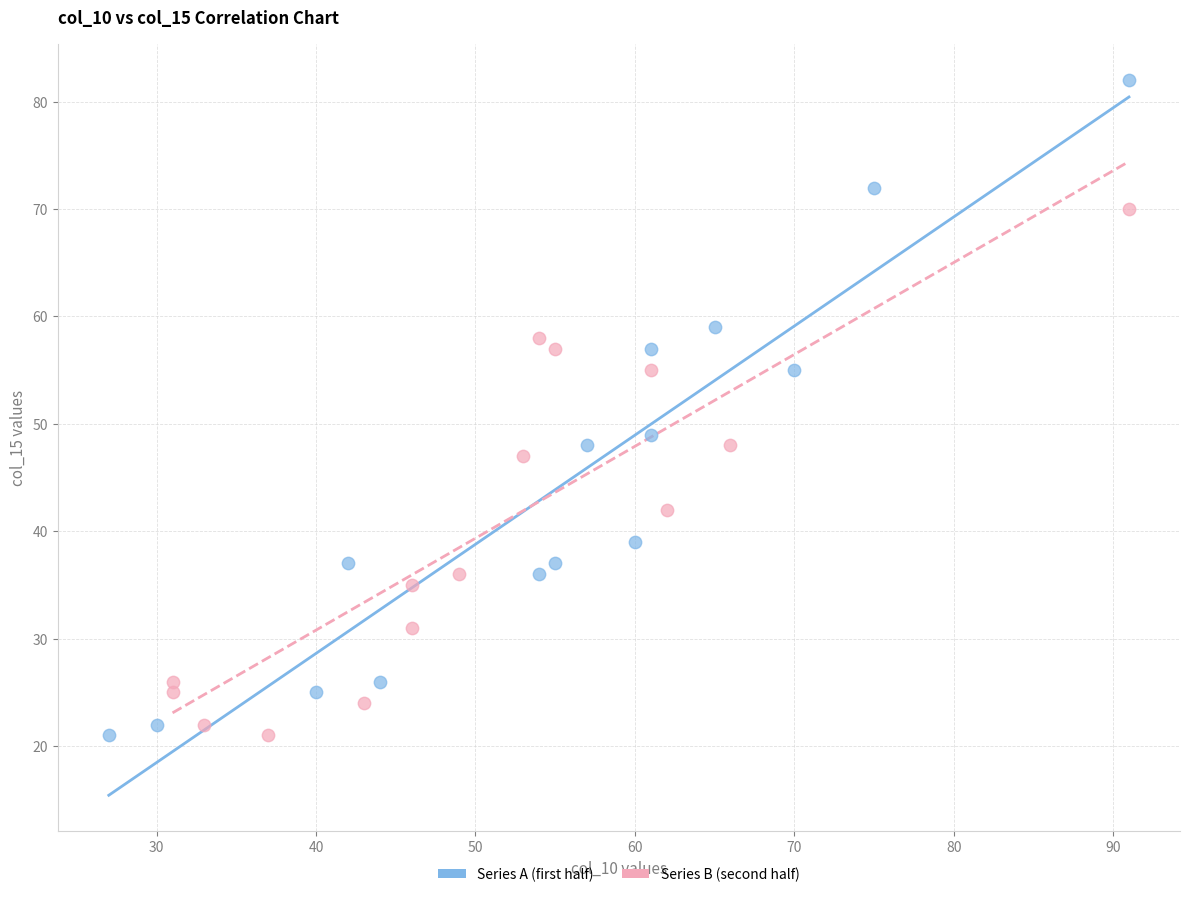

Which series contains the highest Y value?

Series A (first half)